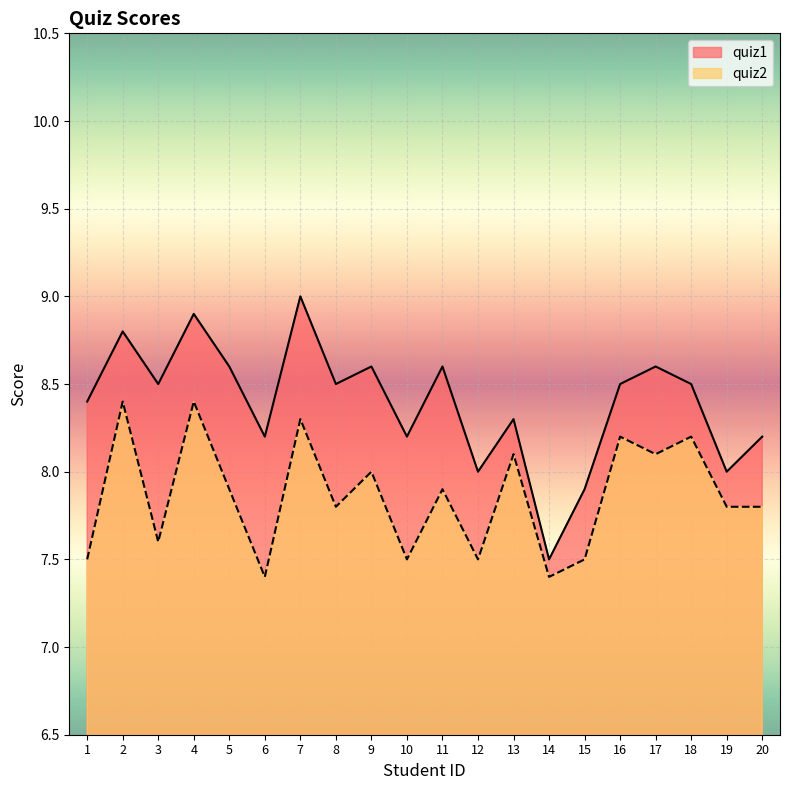

Which series has the largest range (max minus min)?

quiz1